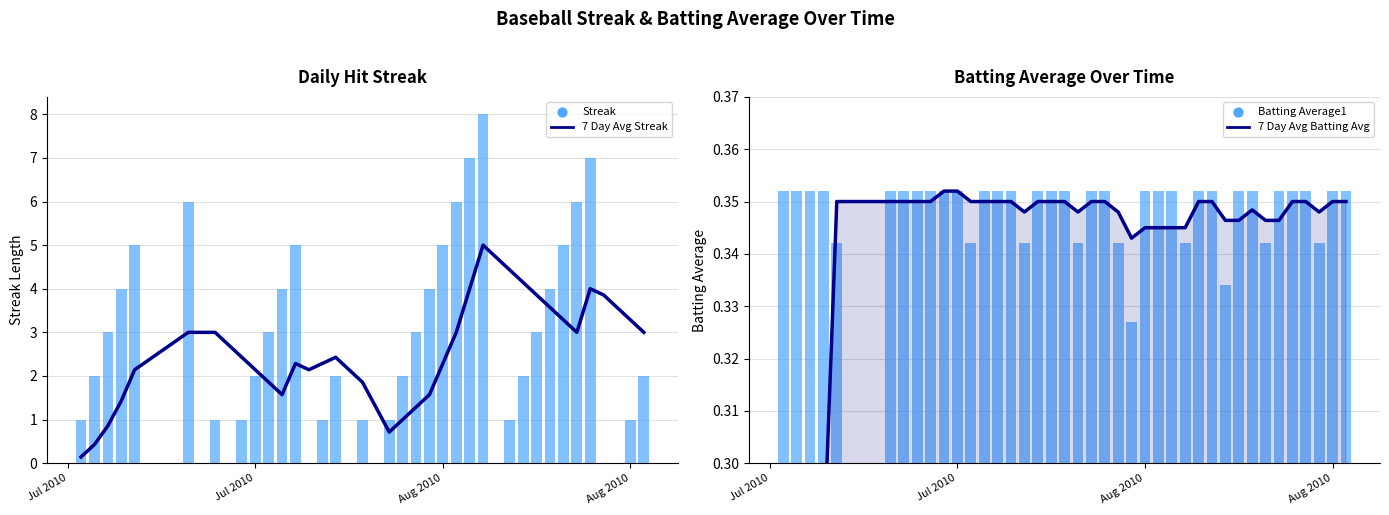

Which series contains the highest Y value?

Streak